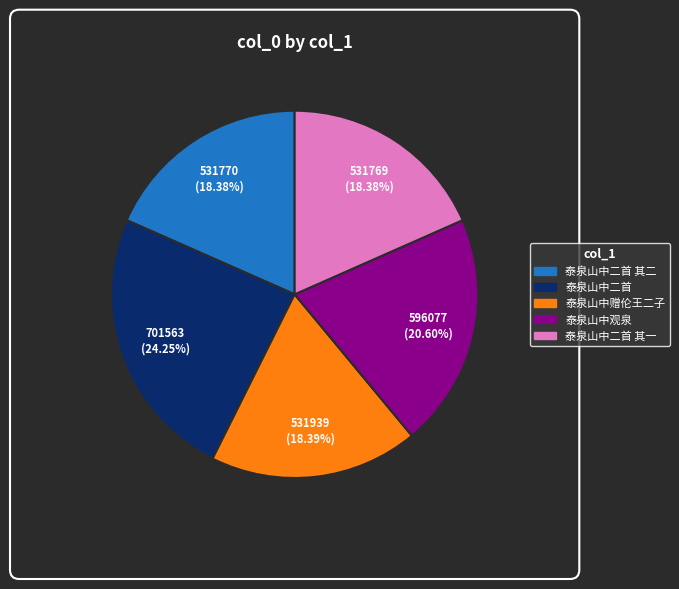

Is there any slice that represents more than half of the pie?

No